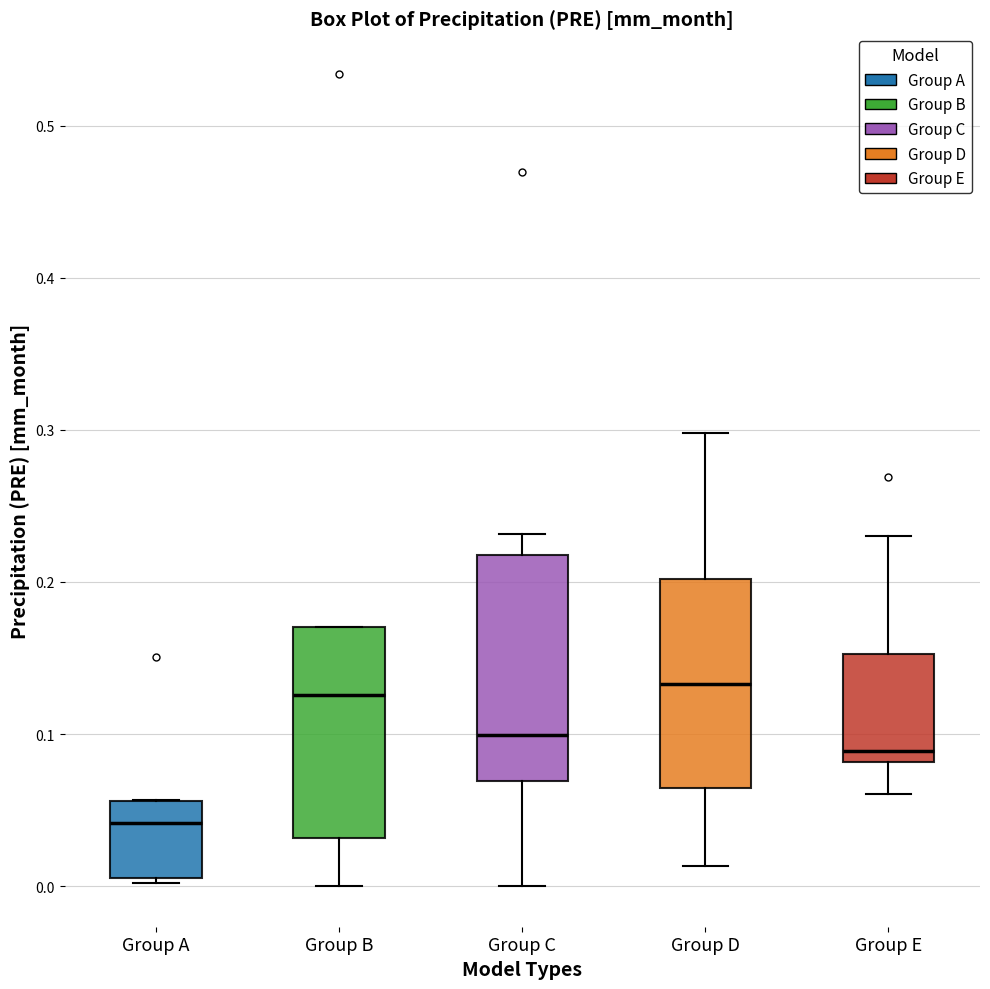

Reading left to right, read every box against the y-axis: the position of its median line, the range the box covers, and the ends of its whiskers. The values are not printed on the chart, so give them approximately, as read against the axis.

Group A: median 0.04, box 0.01 to 0.06, whiskers 0.00 to 0.06
Group B: median 0.13, box 0.03 to 0.17, whiskers 0.00 to 0.17
Group C: median 0.10, box 0.07 to 0.22, whiskers 0.00 to 0.23
Group D: median 0.13, box 0.06 to 0.20, whiskers 0.01 to 0.30
Group E: median 0.09, box 0.08 to 0.15, whiskers 0.06 to 0.23